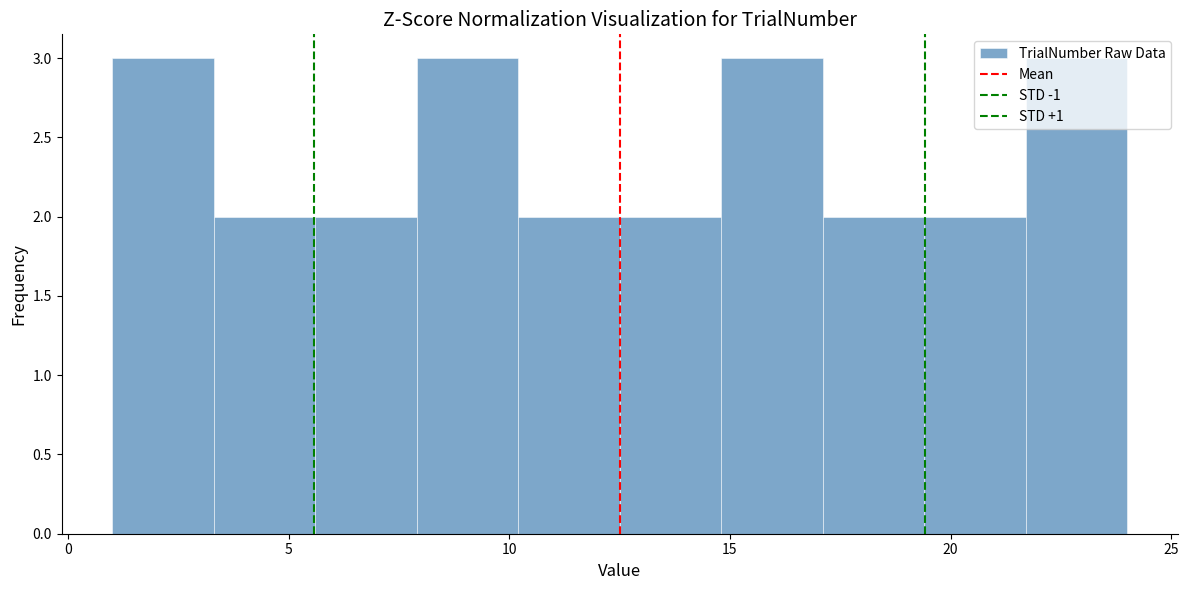

What is the height of the bar covering 5.6 to 7.9 on the x-axis? Neither the bar edges nor the heights are printed on the chart, so give them approximately, as read against the axes.

2